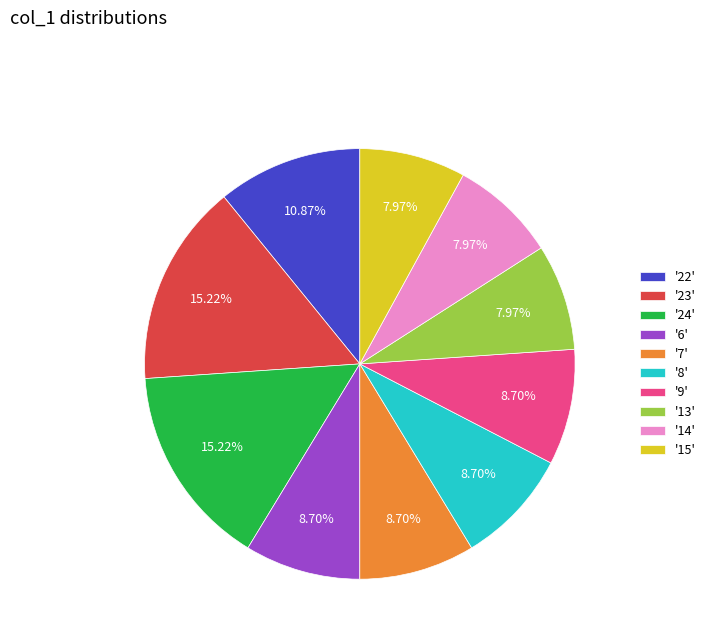

Approximately how many times larger is the value at '23' compared to '24'?

1.0